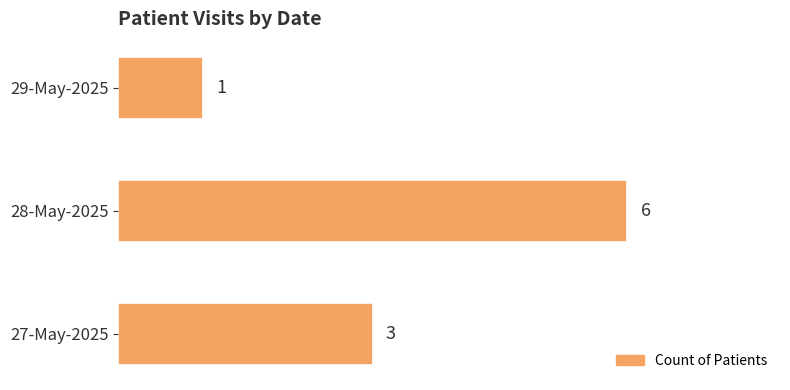

What is the smallest value displayed?

1